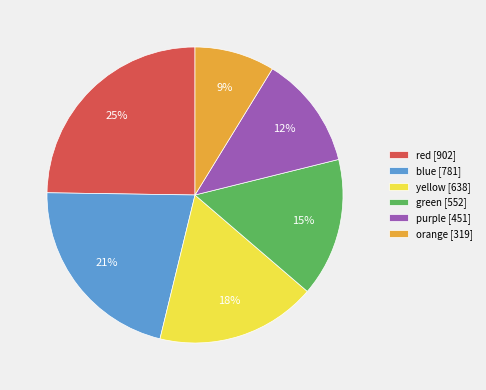

Rank the categories by value from highest to lowest.

red, blue, yellow, green, purple, orange